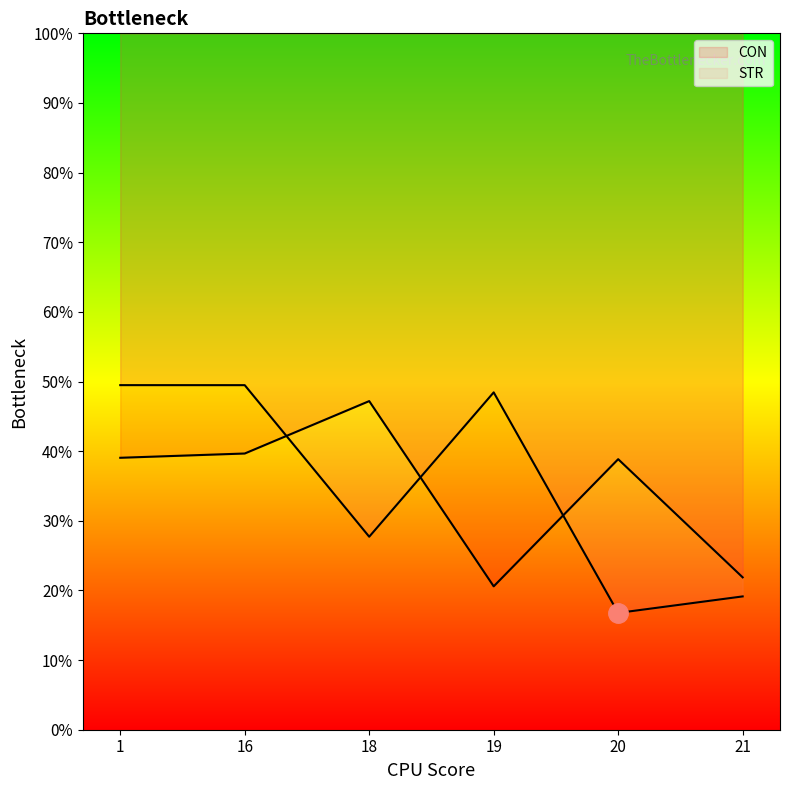

Reading left to right, what are all the values shown in this chart?

CON: 1=39.1	16=39.7	18=47.2	19=20.6	20=38.8	21=21.9
STR: 1=49.5	16=49.5	18=27.7	19=48.4	20=16.8	21=19.1